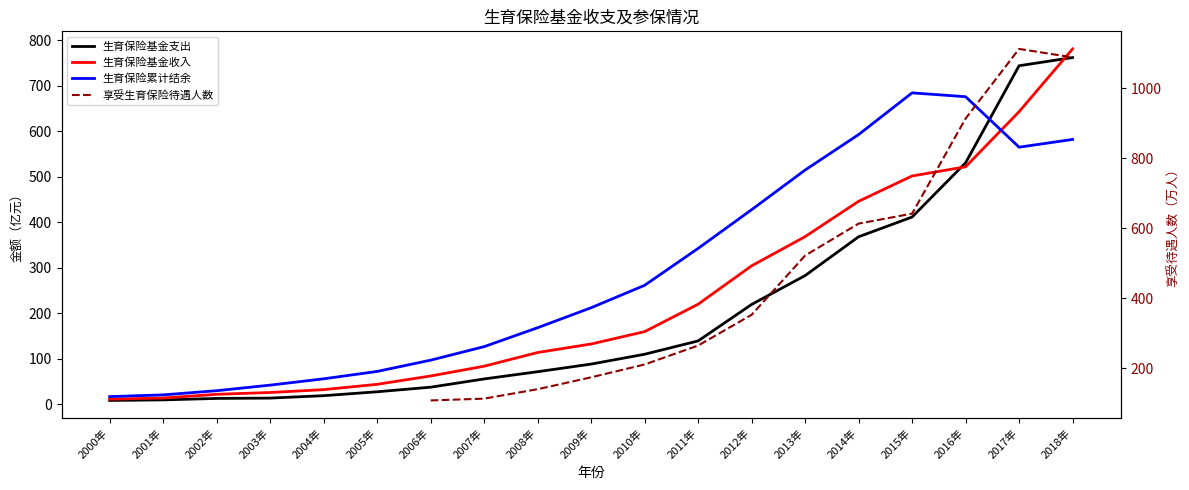

Does the chart display data point markers on the line(s)?

No